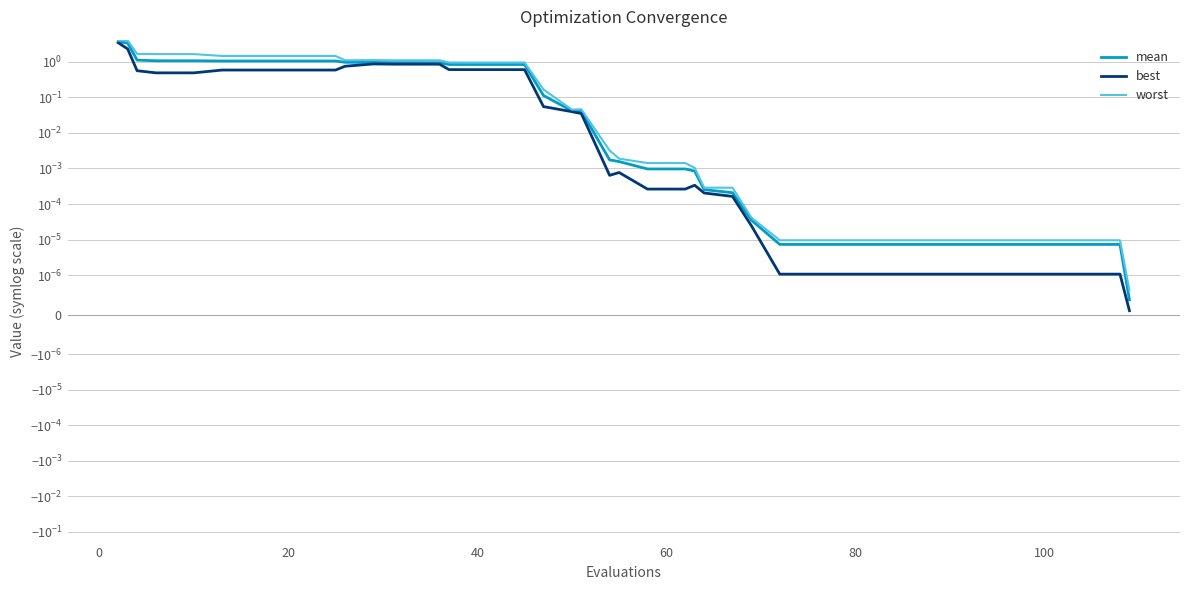

Reading left to right, list all the values displayed in this chart.

mean: 3.7	3.4	1.1	1.1	1.1	1.1	1.1	1.1	1.1	1.0	1.0	1.0	1.0	0.9	0.8	0.8	0.8	0.8	0.1	0.0	0.0	0.0	0.0	0.0	0.0	0.0	0.0	0.0	0.0	0.0	0.0	0.0	0.0	0.0	0.0	0.0	0.0	0.0	0.0	0.0
best: 3.5	2.3	0.6	0.5	0.5	0.6	0.6	0.6	0.6	0.8	0.9	0.9	0.9	0.9	0.6	0.6	0.6	0.6	0.1	0.0	0.0	0.0	0.0	0.0	0.0	0.0	0.0	0.0	0.0	0.0	0.0	0.0	0.0	0.0	0.0	0.0	0.0	0.0	0.0	0.0
worst: 4.0	4.0	1.7	1.6	1.6	1.5	1.5	1.5	1.5	1.1	1.1	1.1	1.1	1.1	1.0	1.0	1.0	1.0	0.2	0.0	0.0	0.0	0.0	0.0	0.0	0.0	0.0	0.0	0.0	0.0	0.0	0.0	0.0	0.0	0.0	0.0	0.0	0.0	0.0	0.0